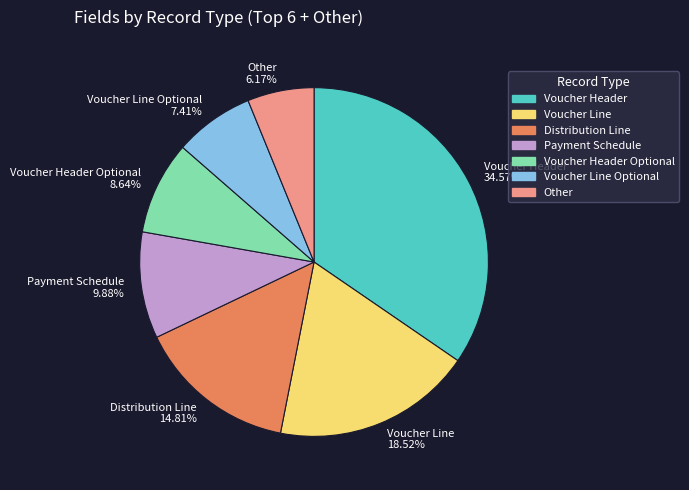

What is the largest slice in the pie chart?

Voucher Header 34.57%